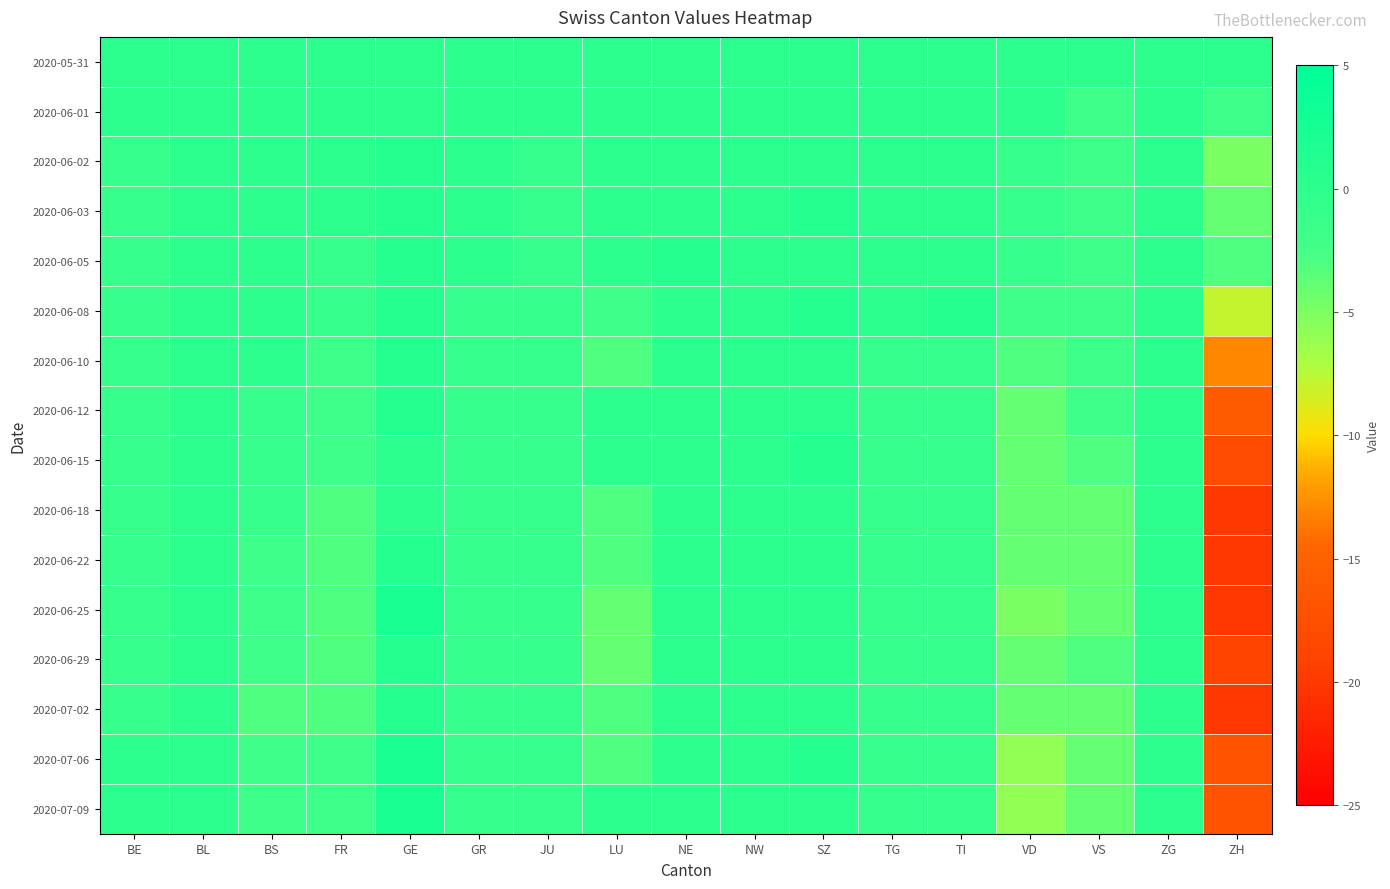

Between ZH and LU, which is larger?

ZH